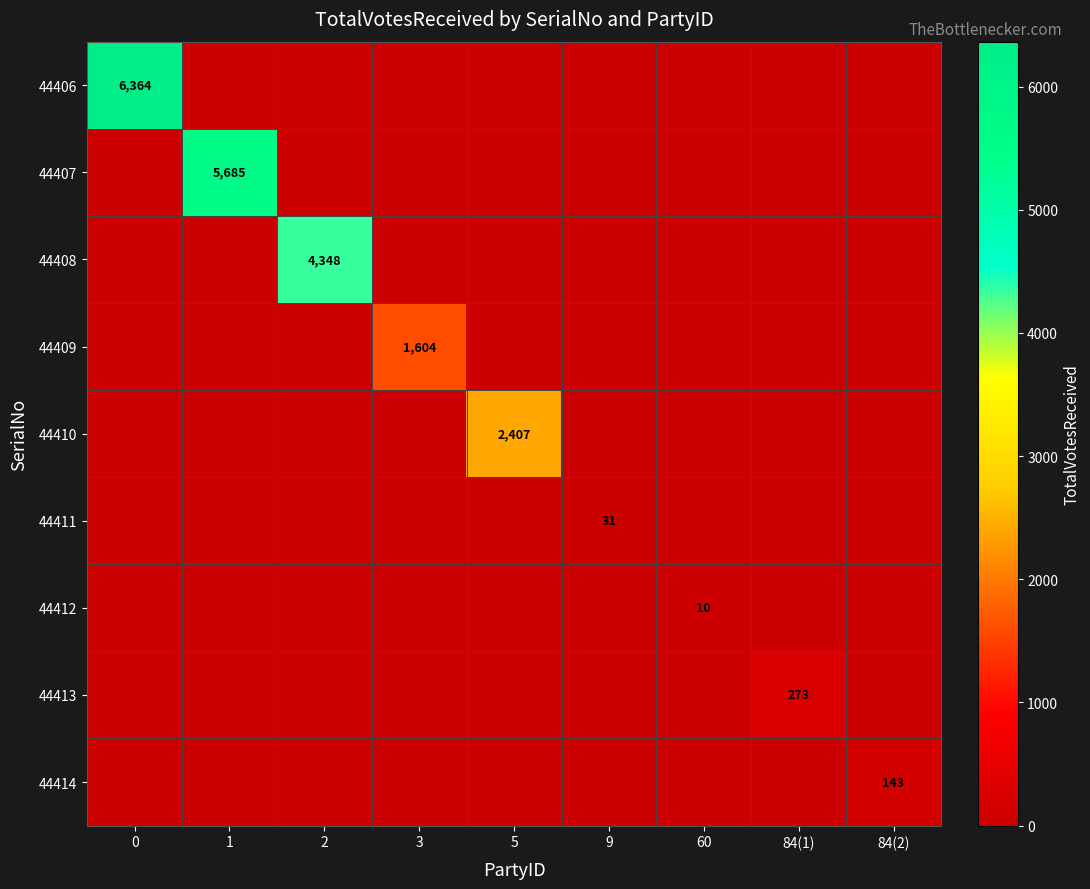

What is the difference between the 44407 values at 1 and 84(1)?

5685